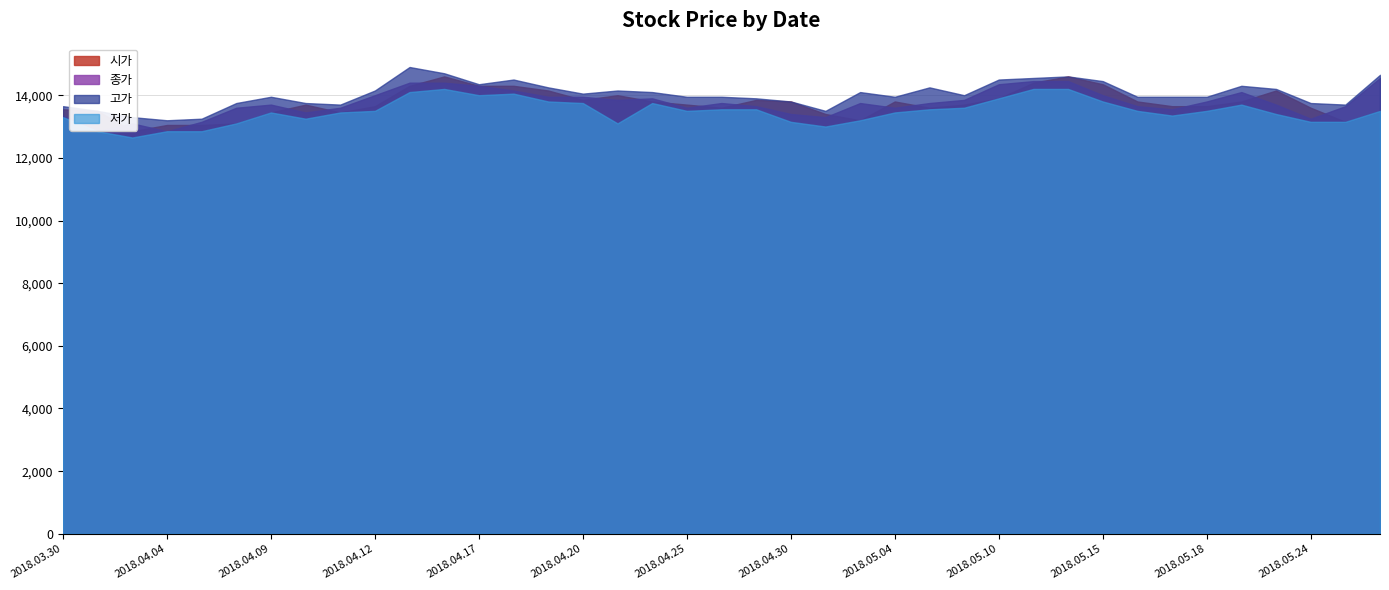

The value of 고가 at 2018.04.18 is 9847. True or false?

False